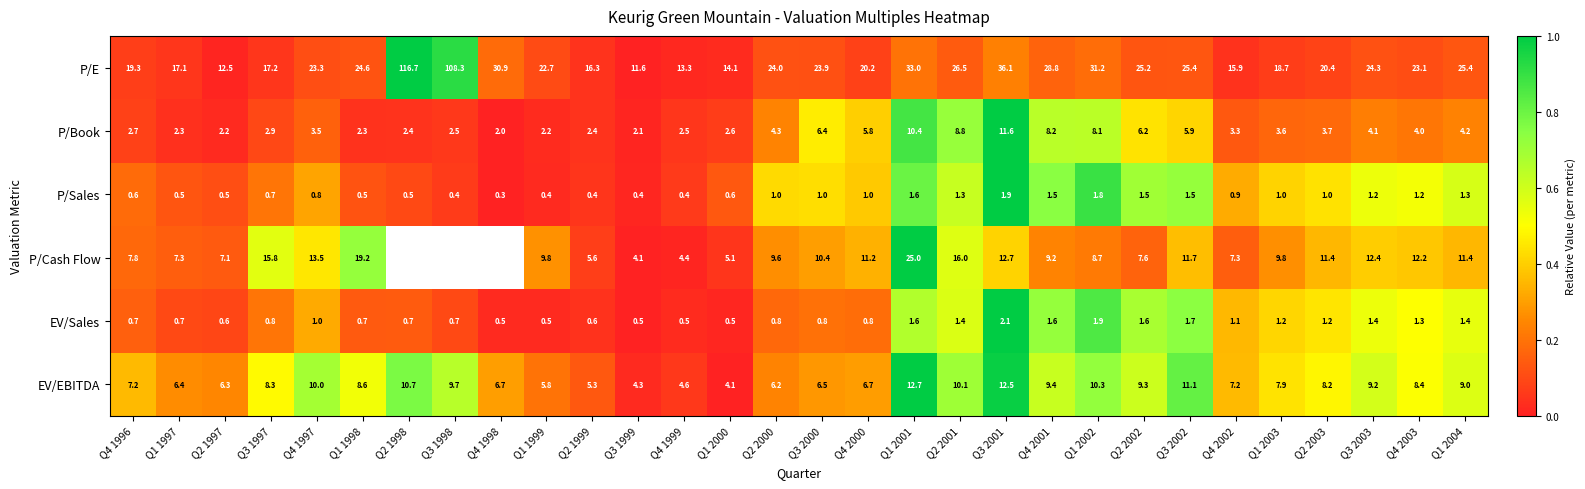

Which series changed the most between Q1 1999 and Q1 2003?

P/E